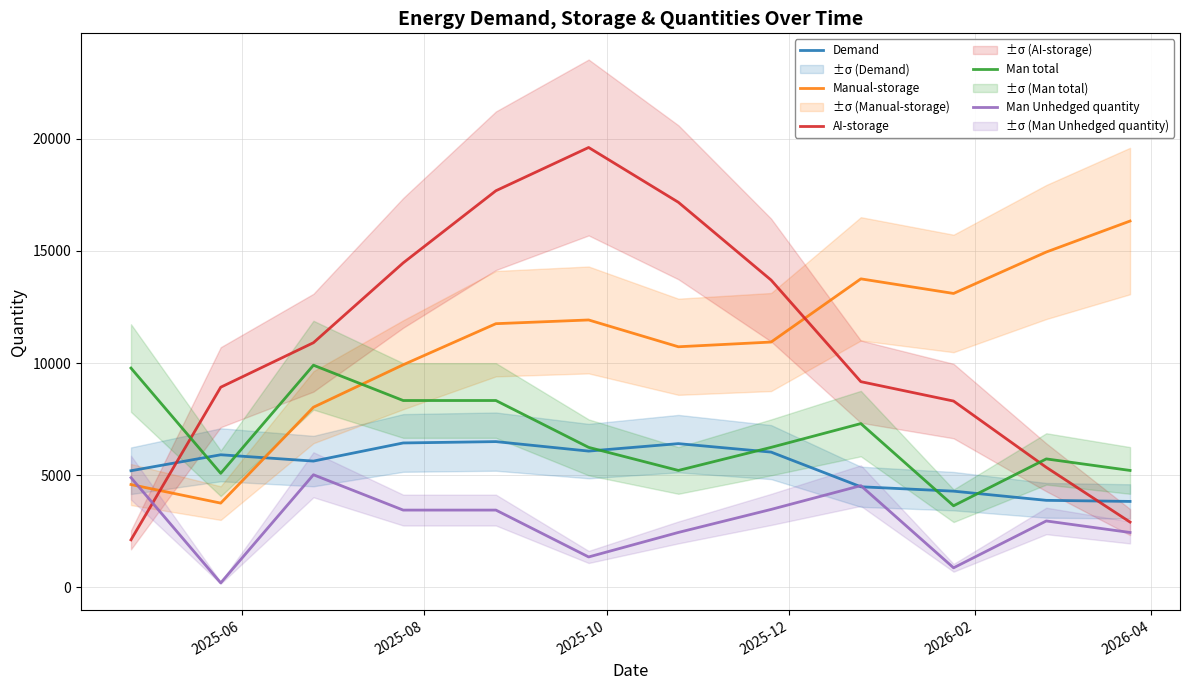

What is the maximum value shown in the chart?

19611.6